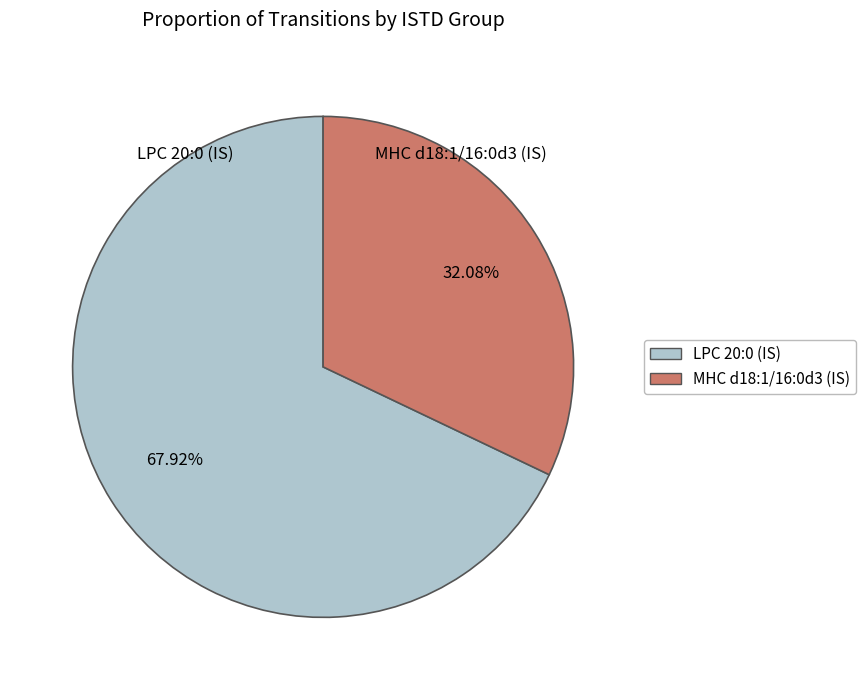

Which category accounts for the majority?

LPC 20:0 (IS)